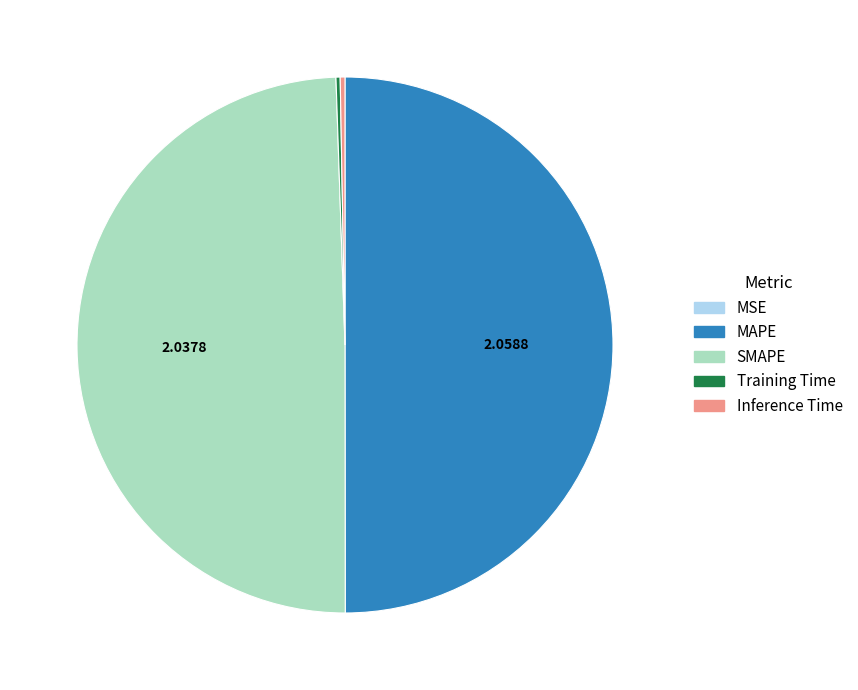

What is the ratio of the value at SMAPE to the value at MAPE?

1.0